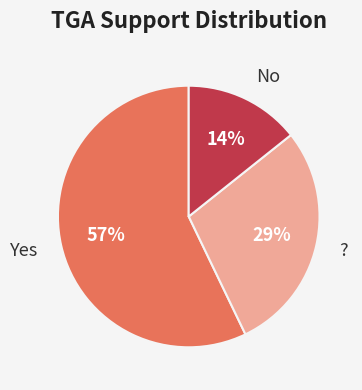

To the nearest percent, what is the difference between the largest and smallest slice percentages?

43%